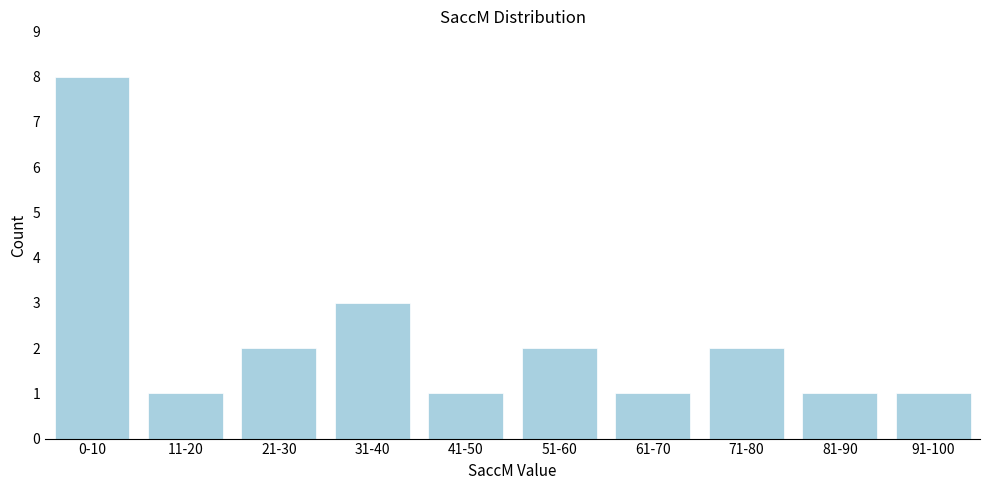

Reading left to right, extract all data points from this chart.

0-10=8	11-20=1	21-30=2	31-40=3	41-50=1	51-60=2	61-70=1	71-80=2	81-90=1	91-100=1